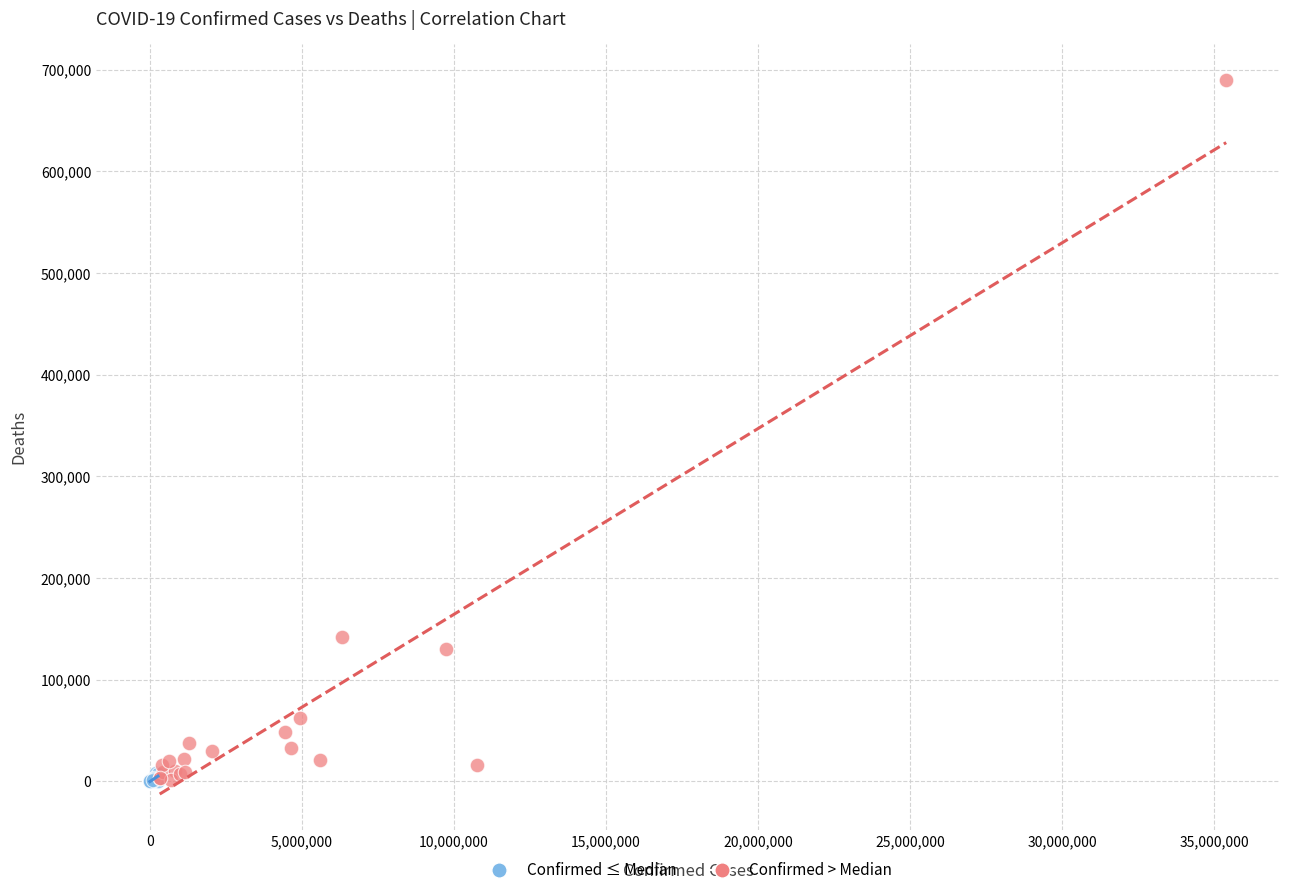

What are all the series names shown in the legend?

Confirmed ≤ Median, Confirmed > Median